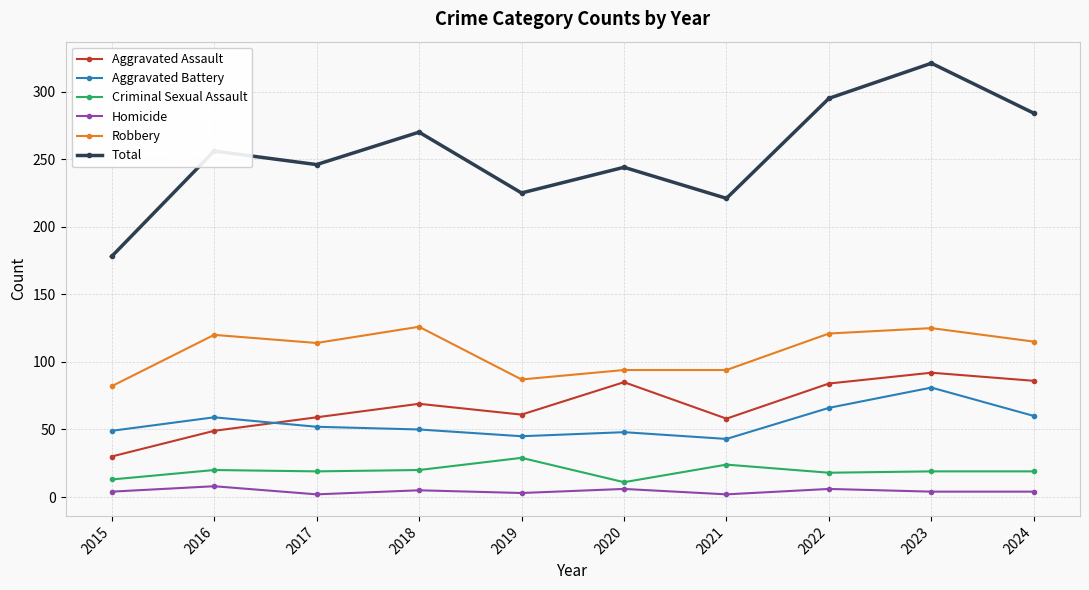

Does the chart have visible grid lines?

Yes